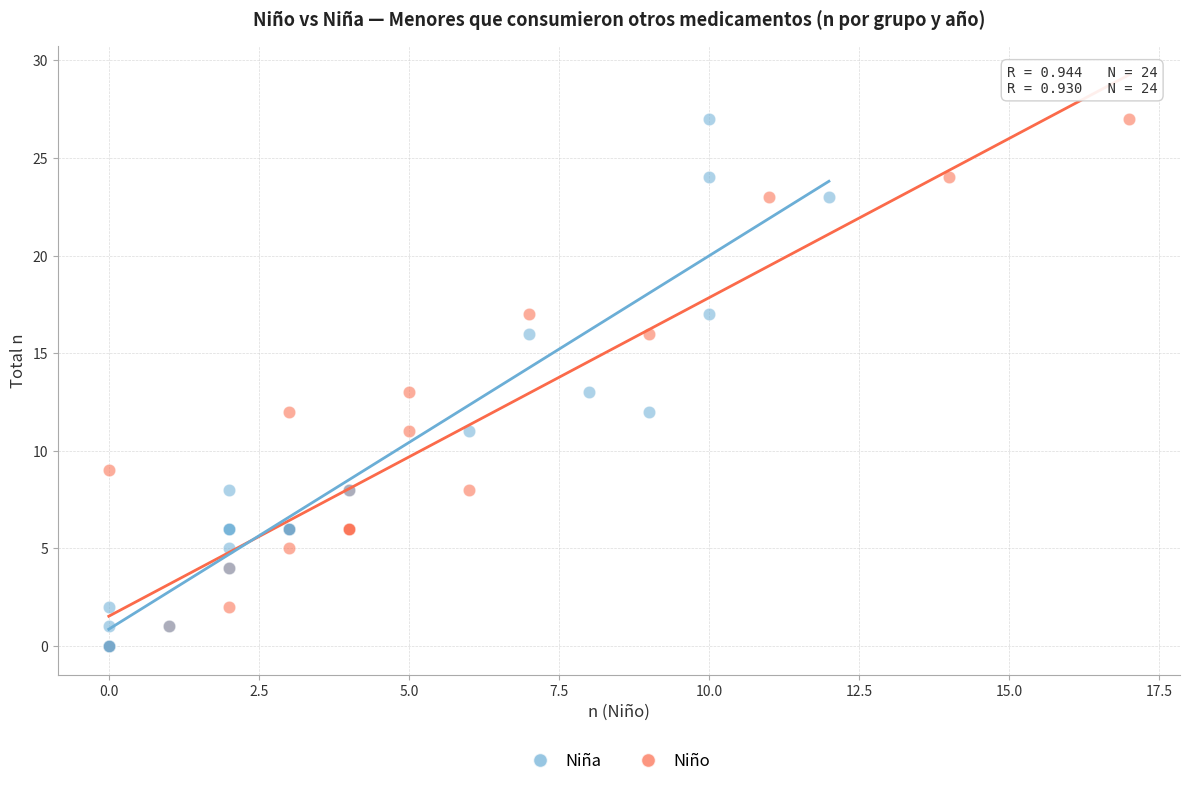

What are all the series names shown in the legend?

Niña, Niño